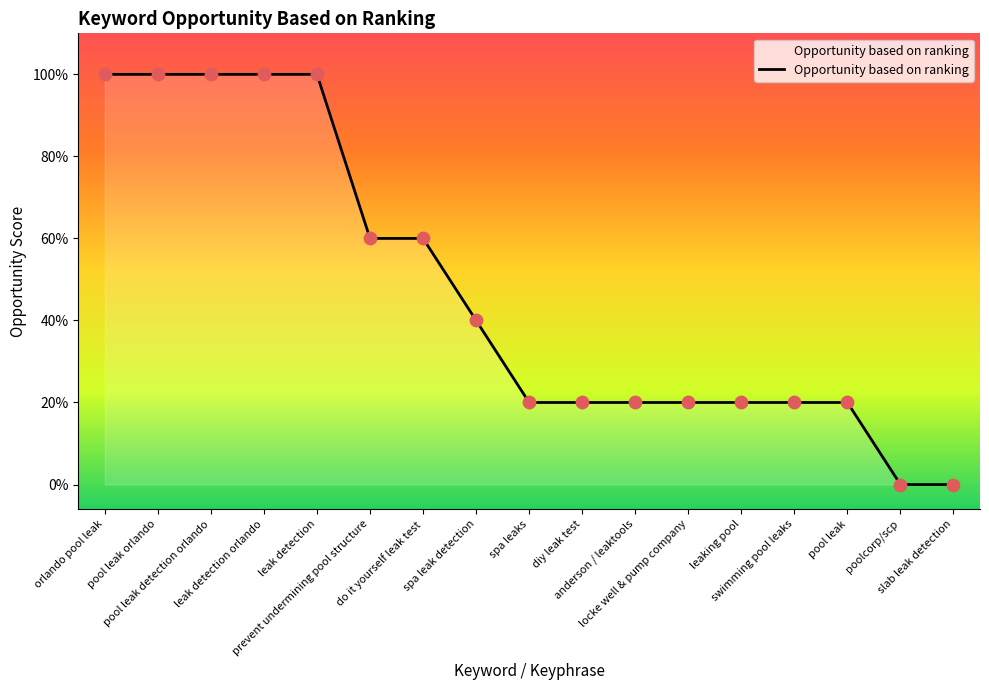

Approximately how many times larger is the value at pool leak orlando compared to prevent undermining pool structure?

1.7